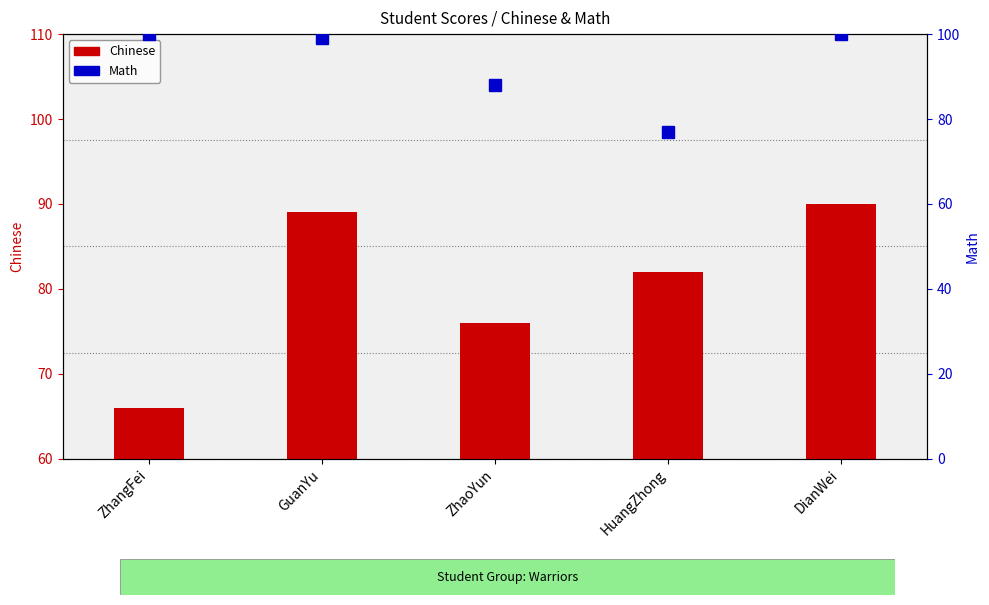

What is the difference between the second highest and minimum values in the Math series?

23